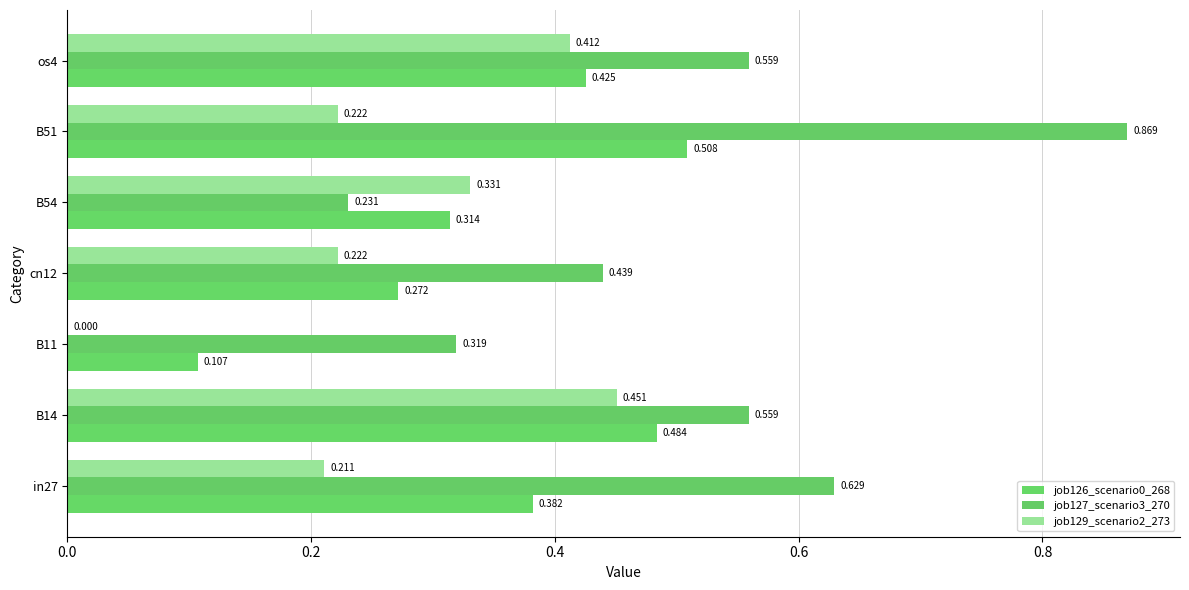

What is the sum of all job126_scenario0_268 values?

2.5